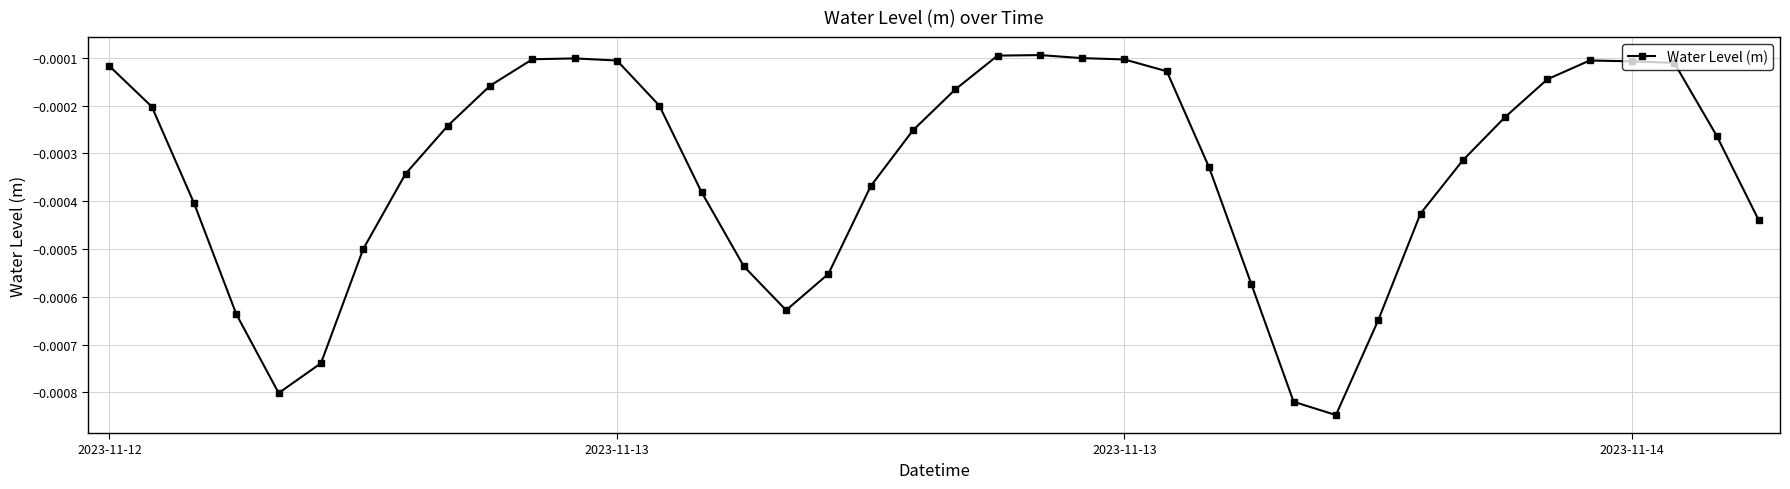

True or false: the data has more than 1 interior local peaks.

True